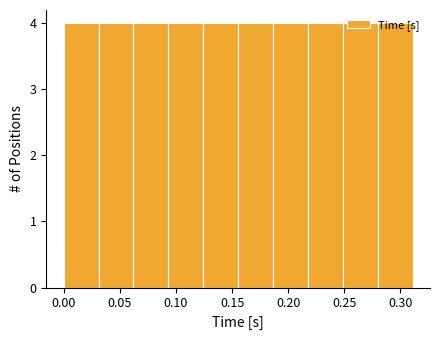

What is the height of the bar covering 0.000 to 0.030 on the x-axis? Neither the bar edges nor the heights are printed on the chart, so give them approximately, as read against the axes.

4